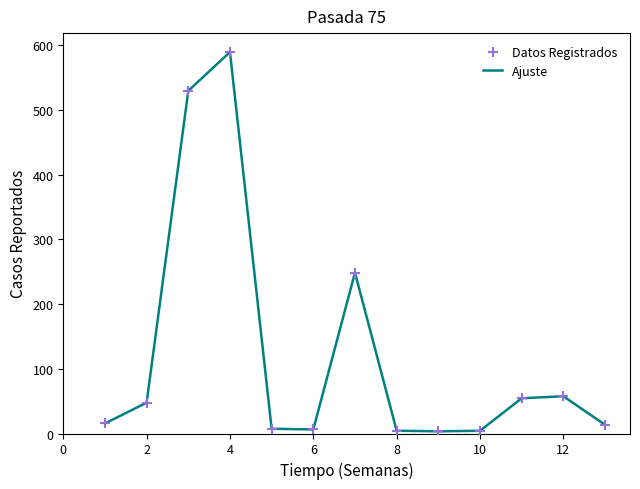

What is the greatest value displayed?

589.5